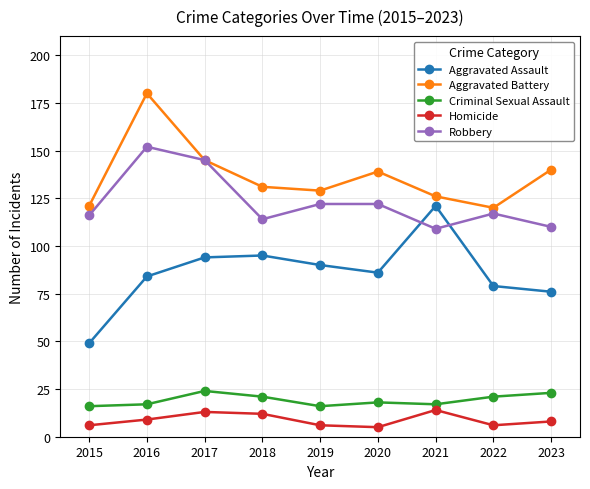

The value of Aggravated Battery at 2023 is 140. True or false?

True